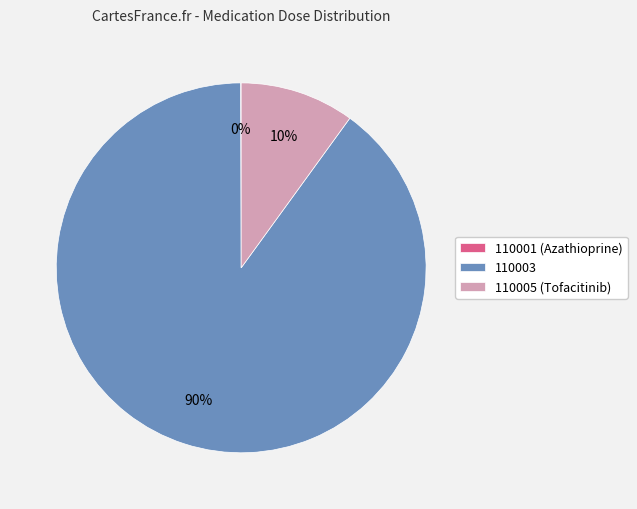

What is the majority slice?

110003